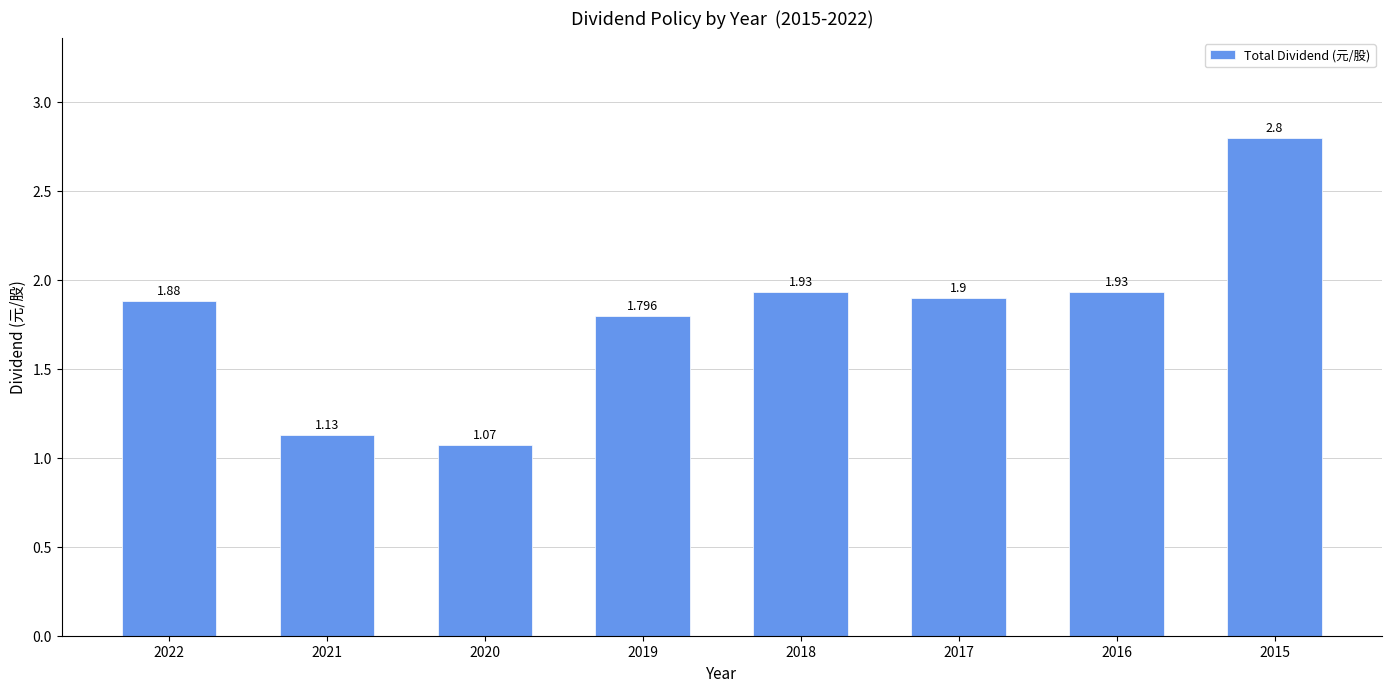

What is the sum of the values at 2017 and 2020?

3.0